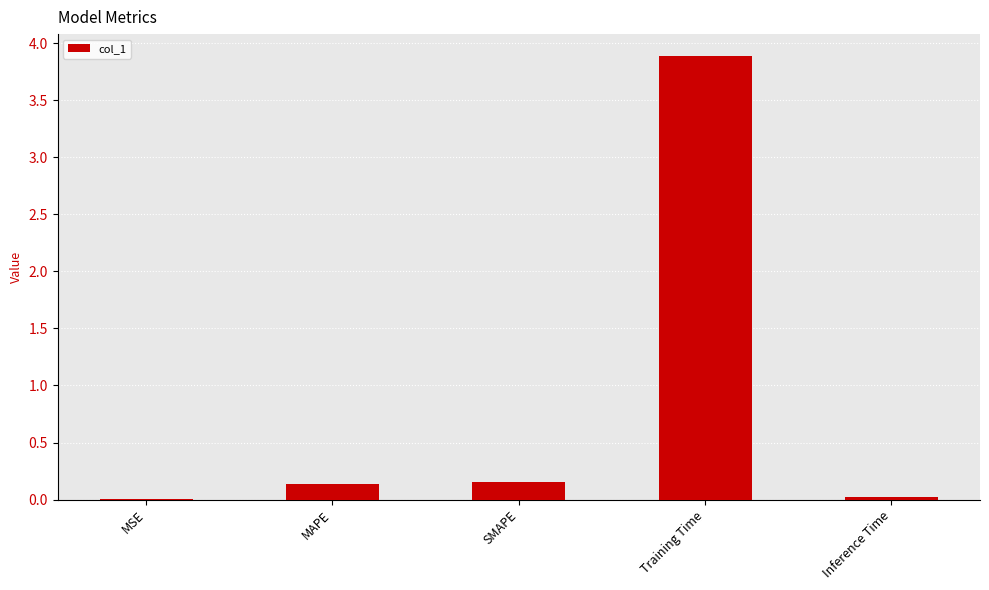

How many distinct data groups are displayed?

1